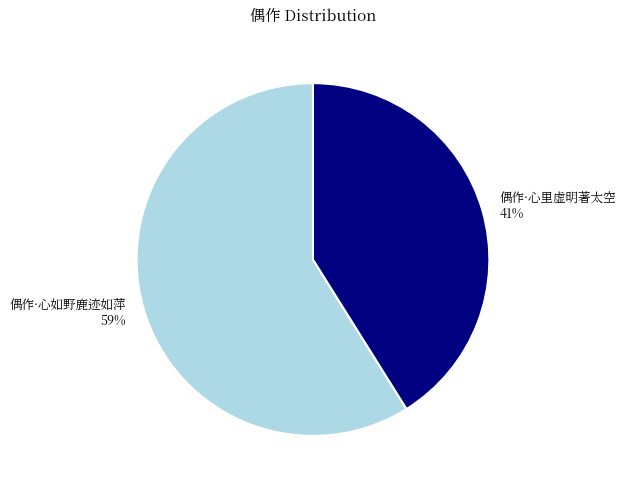

What is the smallest slice in the pie chart?

偶作·心里虚明著太空